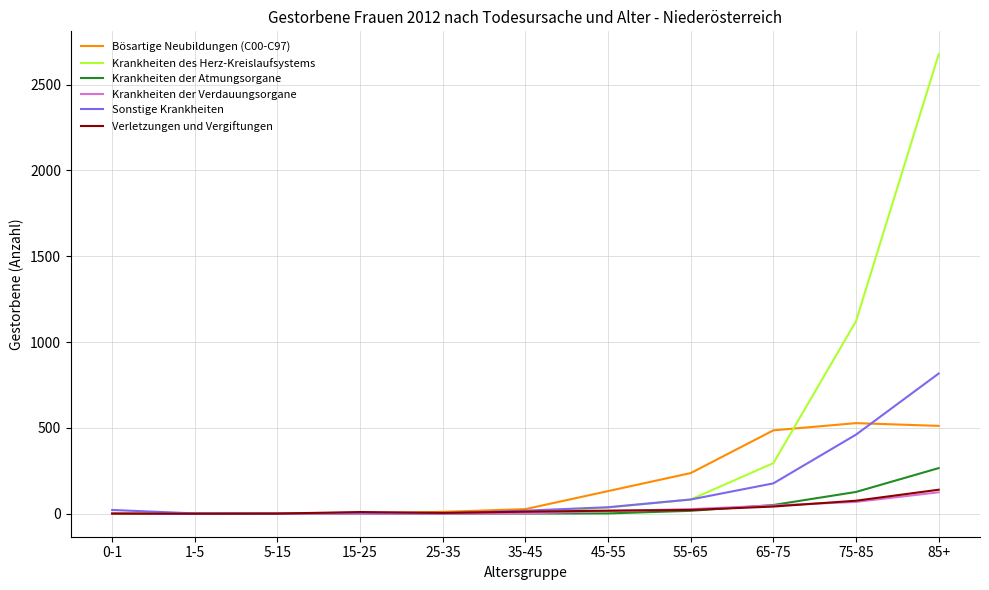

Which series has the largest range (max minus min)?

Krankheiten des Herz-Kreislaufsystems